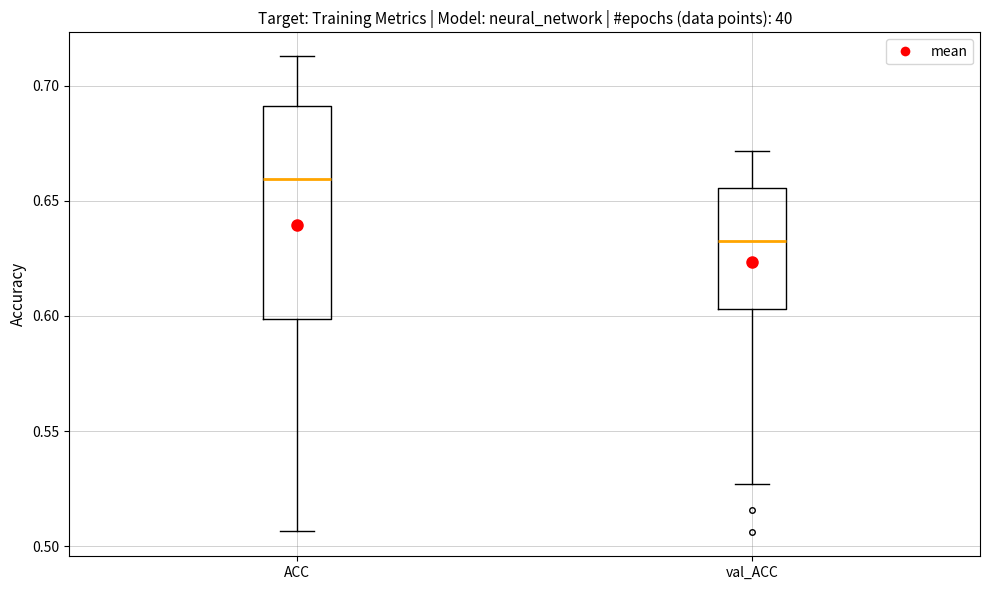

Reading left to right, read every box against the y-axis: the position of its median line, the range the box covers, and the ends of its whiskers. The values are not printed on the chart, so give them approximately, as read against the axis.

ACC: median 0.660, box 0.600 to 0.690, whiskers 0.505 to 0.715
val_ACC: median 0.630, box 0.605 to 0.655, whiskers 0.525 to 0.670